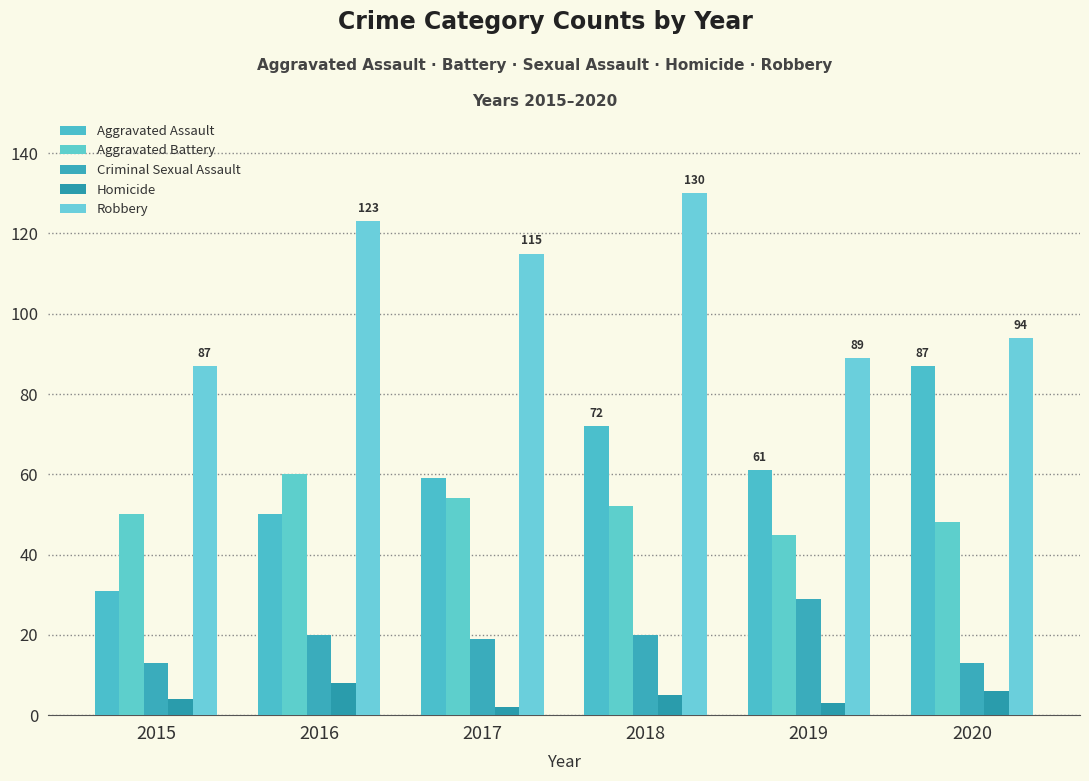

Reading left to right, what are all the values shown in this chart?

Aggravated Assault: 31	50	59	72	61	87
Aggravated Battery: 50	60	54	52	45	48
Criminal Sexual Assault: 13	20	19	20	29	13
Homicide: 4	8	2	5	3	6
Robbery: 87	123	115	130	89	94